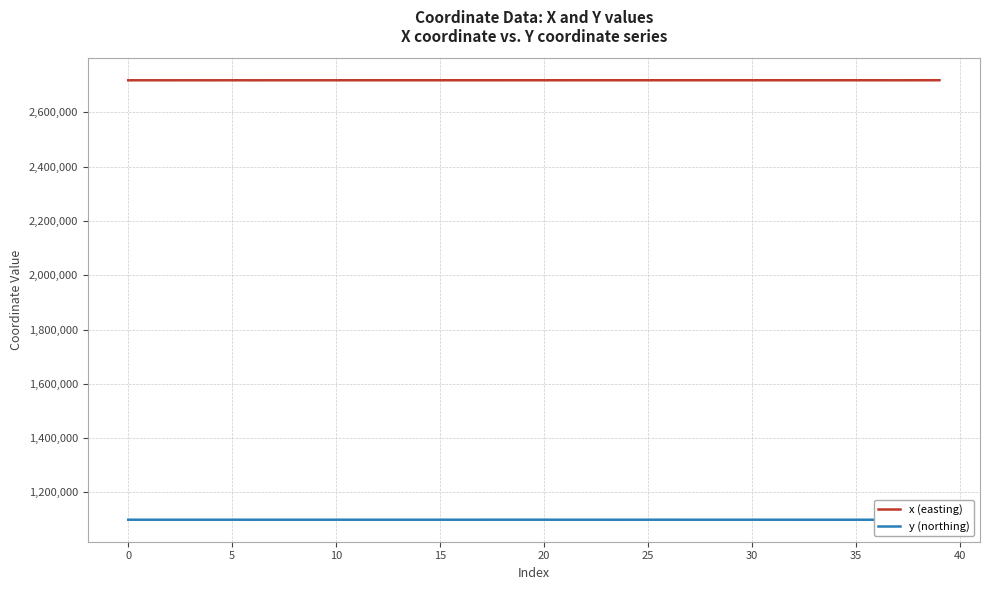

True or false: y (northing) and x (easting) intersect in this chart.

False